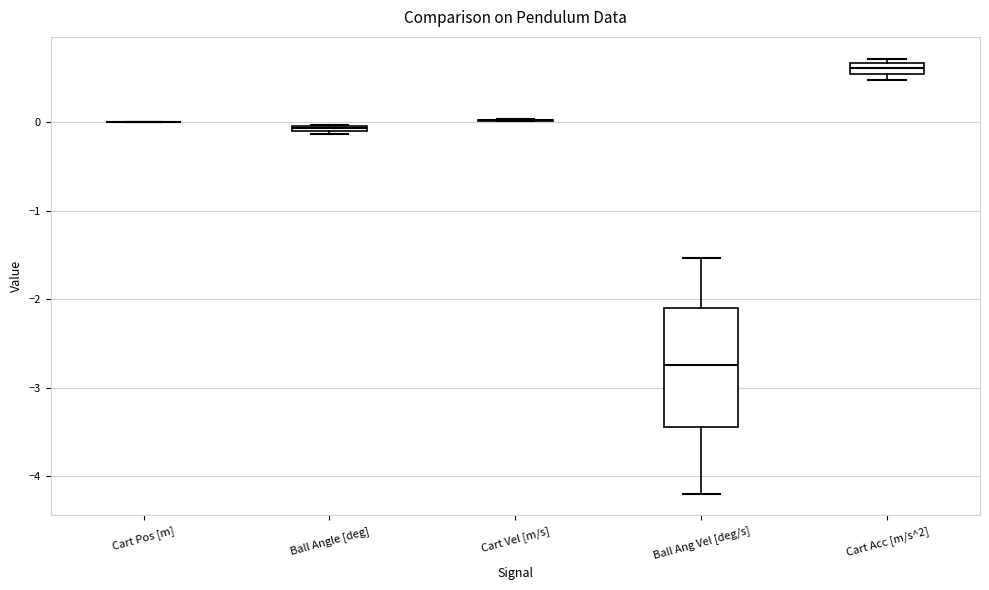

Where is the upper edge of the box for Cart Acc [m/s^2] on the y-axis? The values are not printed on the chart, so give them approximately, as read against the axis.

0.7